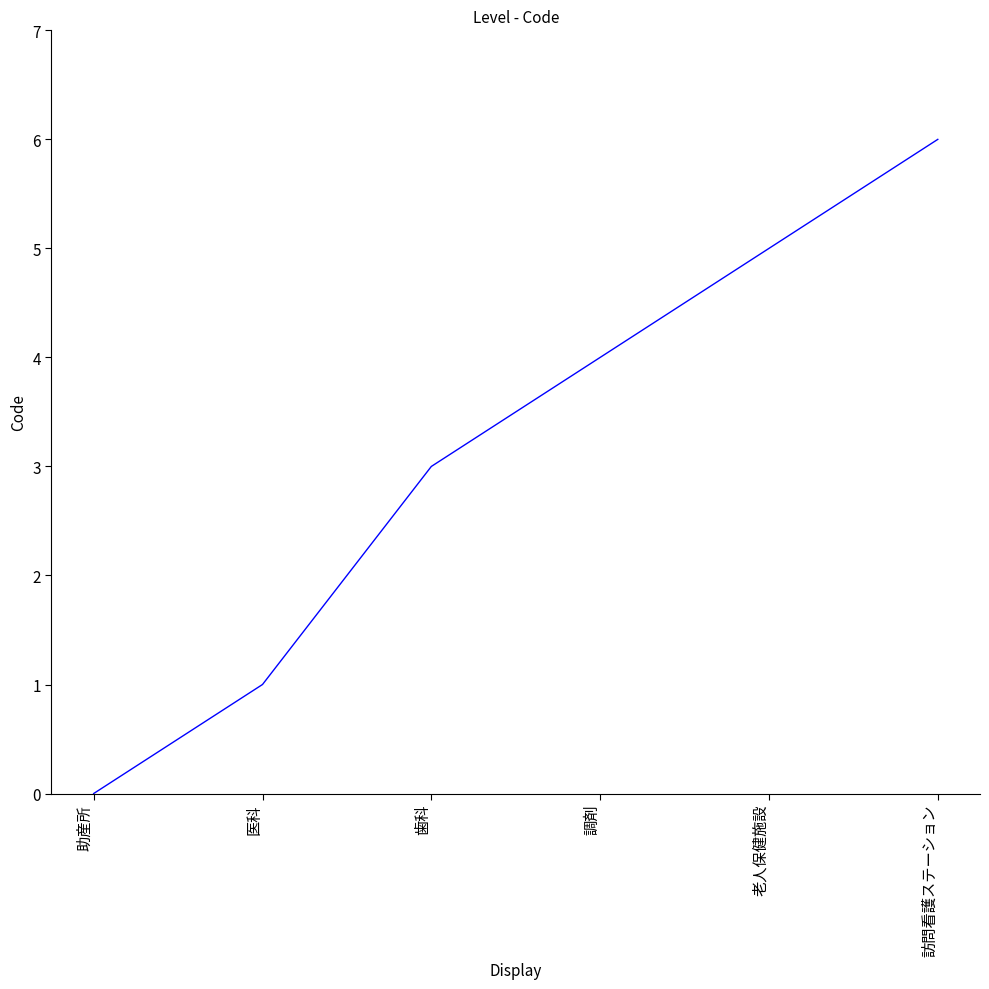

Reading left to right, list all the values displayed in this chart.

助産所=0	医科=1	歯科=3	調剤=4	老人保健施設=5	訪問看護ステーション=6